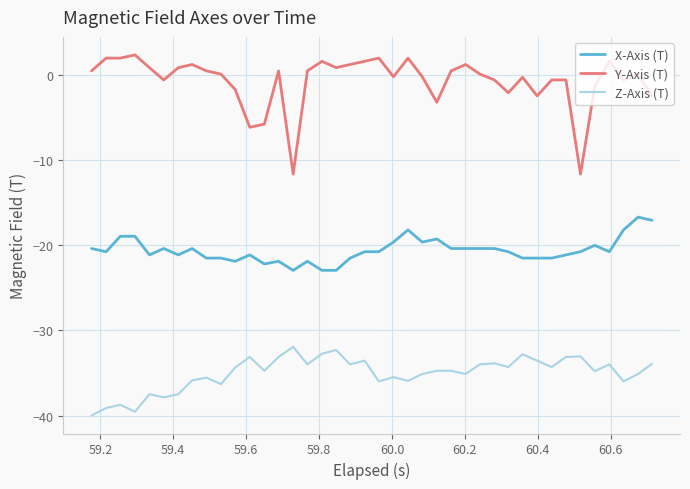

Which series has the largest total across all categories?

Y-Axis (T)